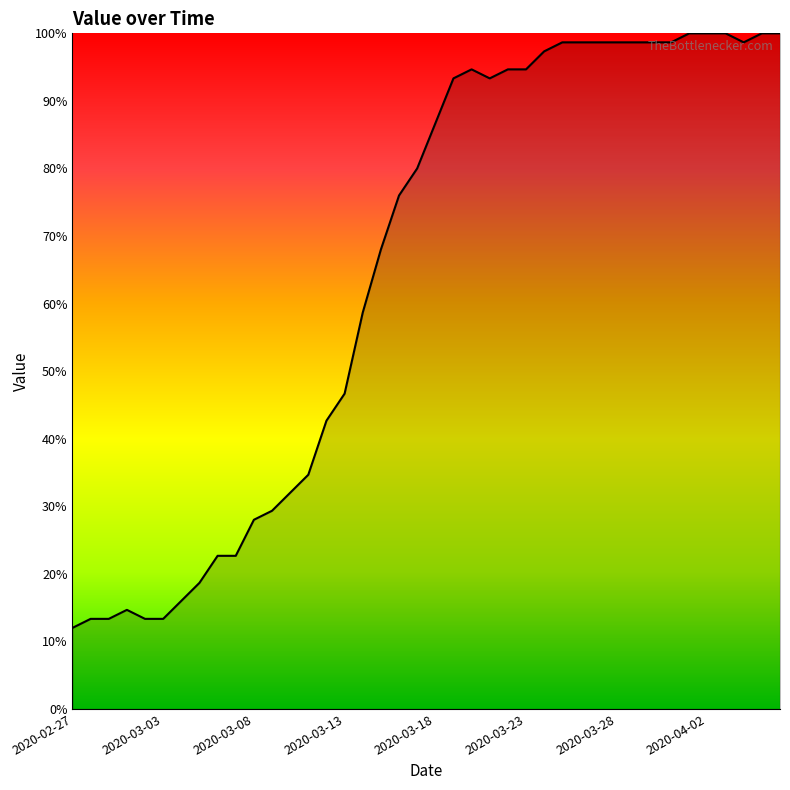

What is the difference between the maximum and minimum values?

88.0